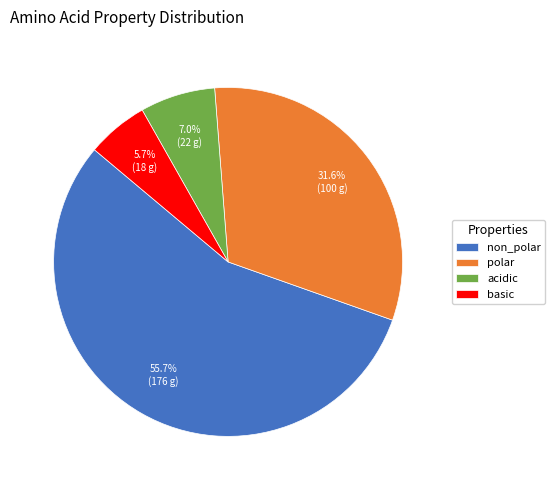

What percentage is the acidic slice, to the nearest percent?

7%